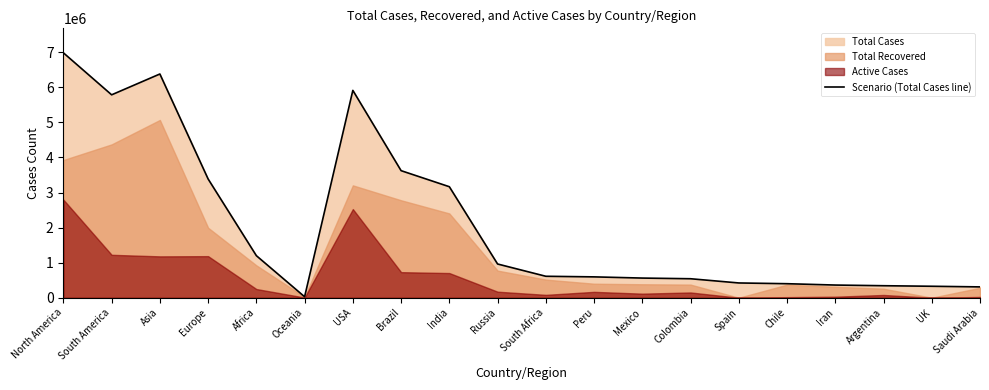

What is the label of the 6th point from the left?

Oceania